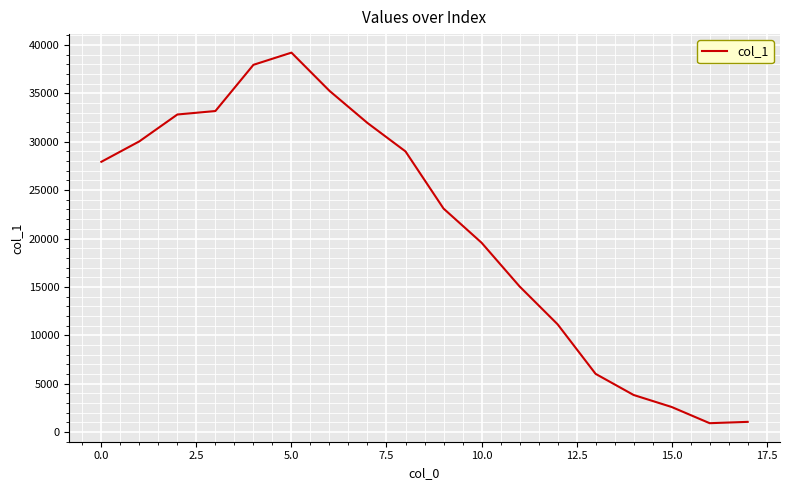

What is the difference between the maximum and minimum values?

38317